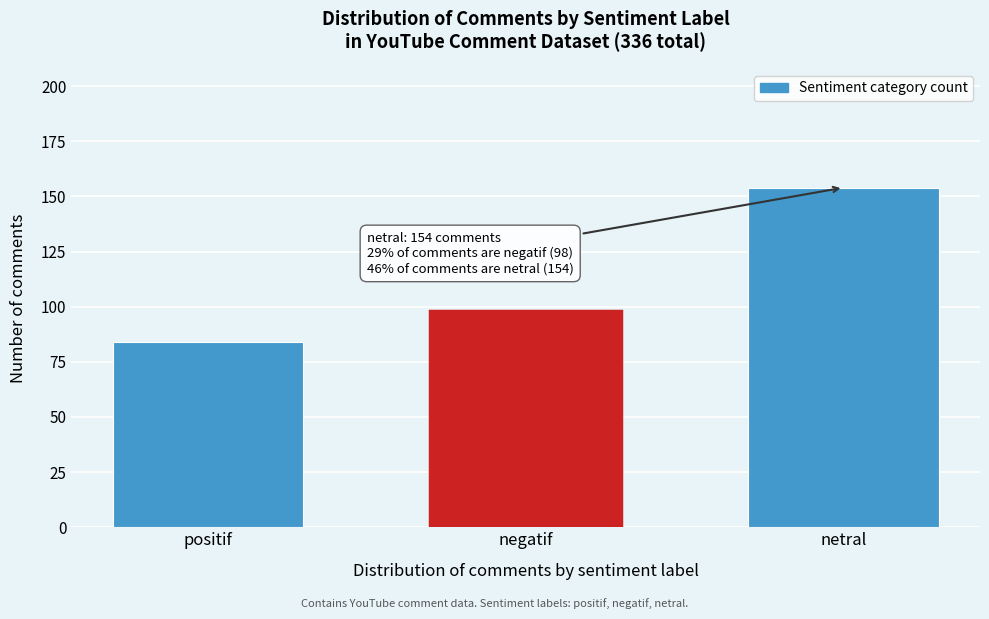

Reading left to right, list all the values displayed in this chart.

positif=84	negatif=98	netral=154